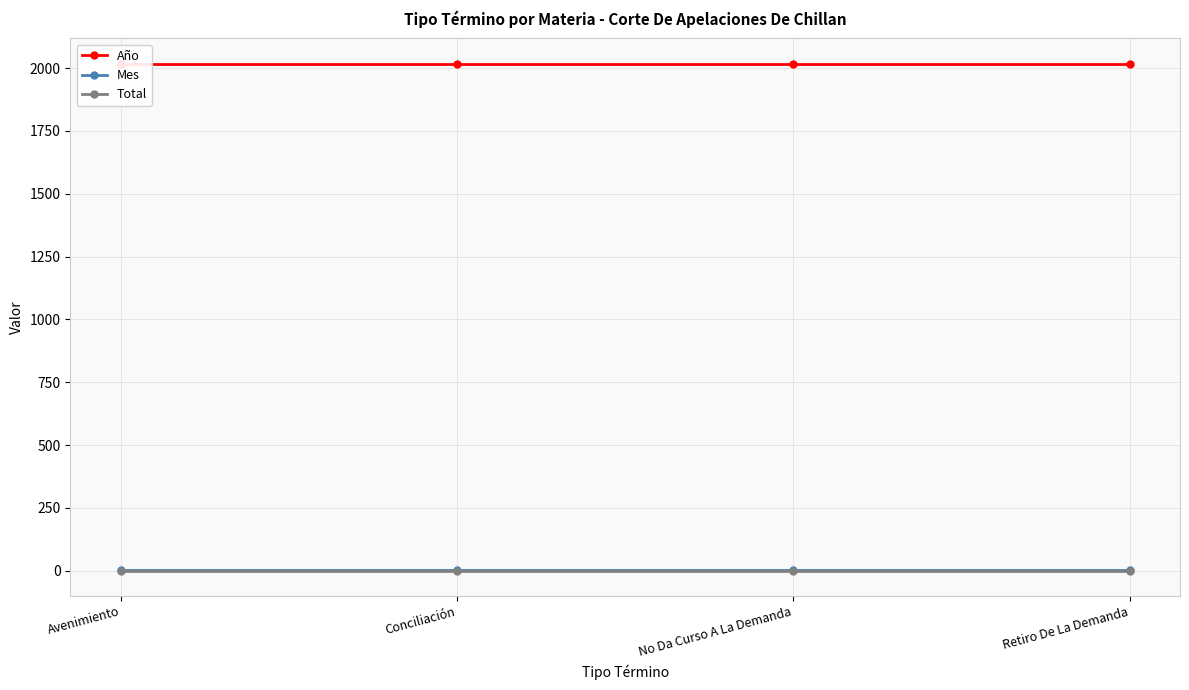

True or false: Total and Mes cross at least once.

False